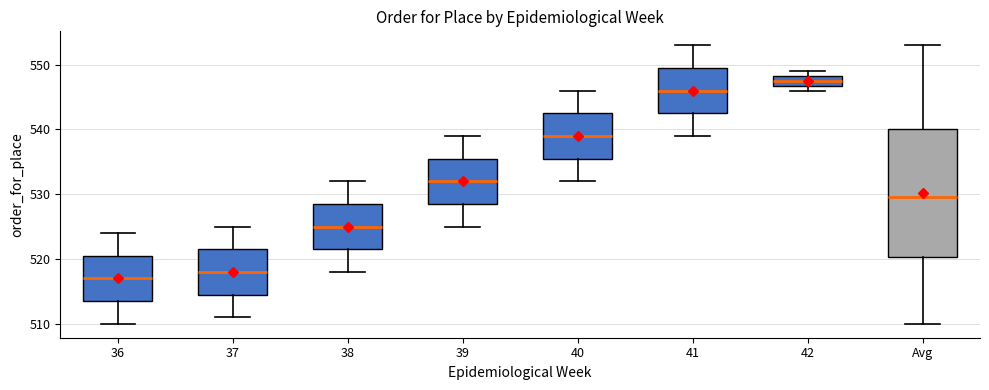

Reading left to right, read every box against the y-axis: the position of its median line, the range the box covers, and the ends of its whiskers. The values are not printed on the chart, so give them approximately, as read against the axis.

36: median 517, box 514 to 521, whiskers 510 to 524
37: median 518, box 515 to 522, whiskers 511 to 525
38: median 525, box 522 to 529, whiskers 518 to 532
39: median 532, box 529 to 536, whiskers 525 to 539
40: median 539, box 536 to 543, whiskers 532 to 546
41: median 546, box 543 to 550, whiskers 539 to 553
42: median 548 (inside the box), box 547 to 548, whiskers 546 to 549
Avg: median 530, box 520 to 540, whiskers 510 to 553